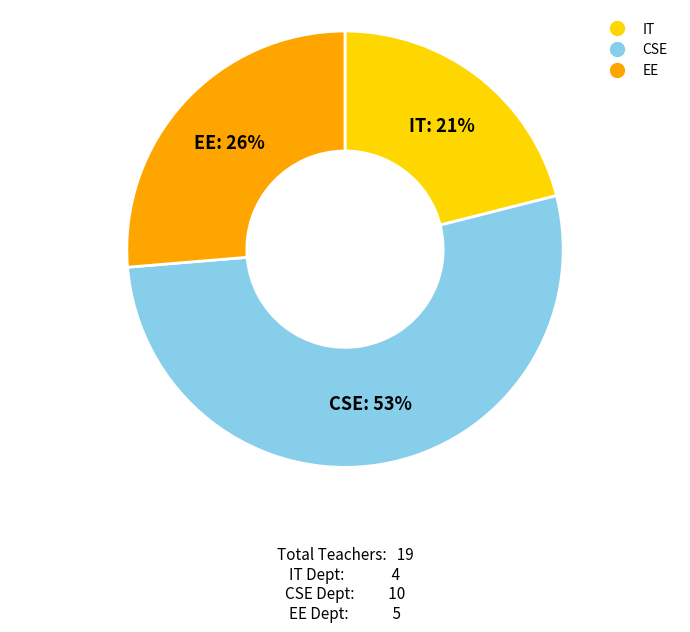

Between IT and CSE, which is larger?

CSE